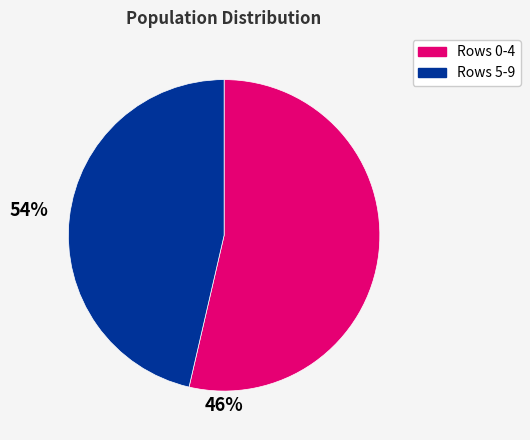

Count the number of slices in the pie.

2